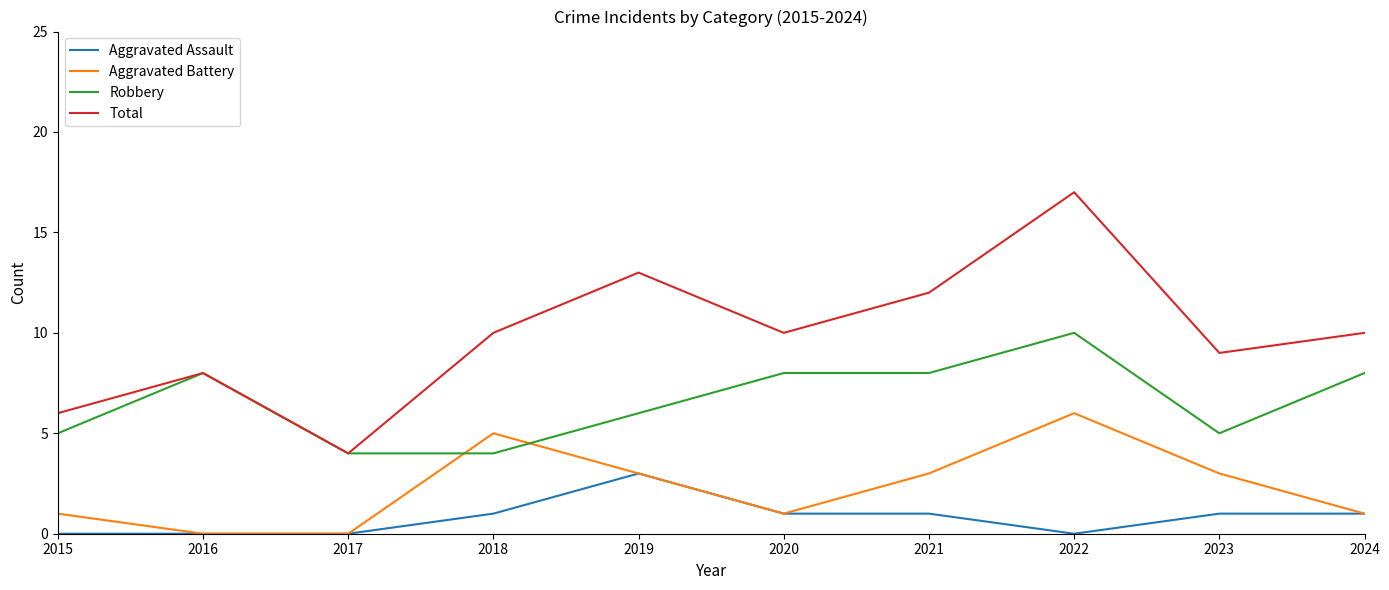

List the series in order of their peak value, lowest first.

Aggravated Assault, Aggravated Battery, Robbery, Total